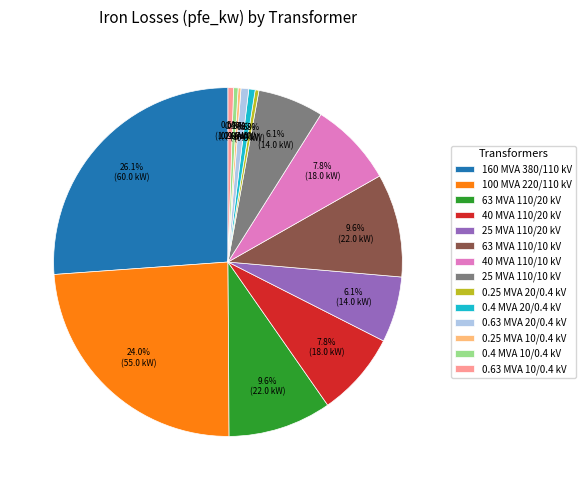

To the nearest percent, what is the average slice percentage?

7%